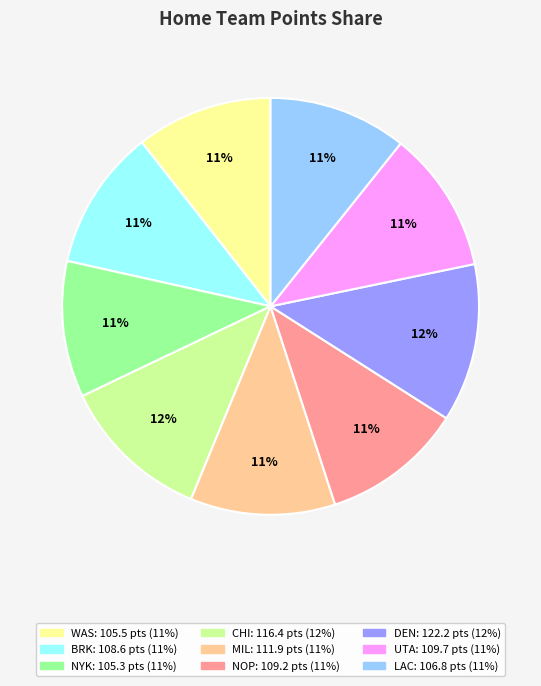

To the nearest percent, what portion does WAS represent?

11%